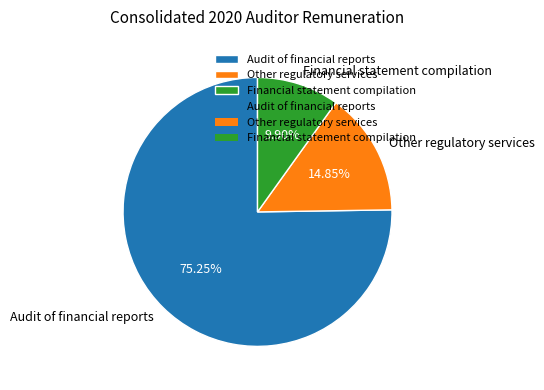

Do Financial statement compilation and Other regulatory services together represent more than half of the pie?

No